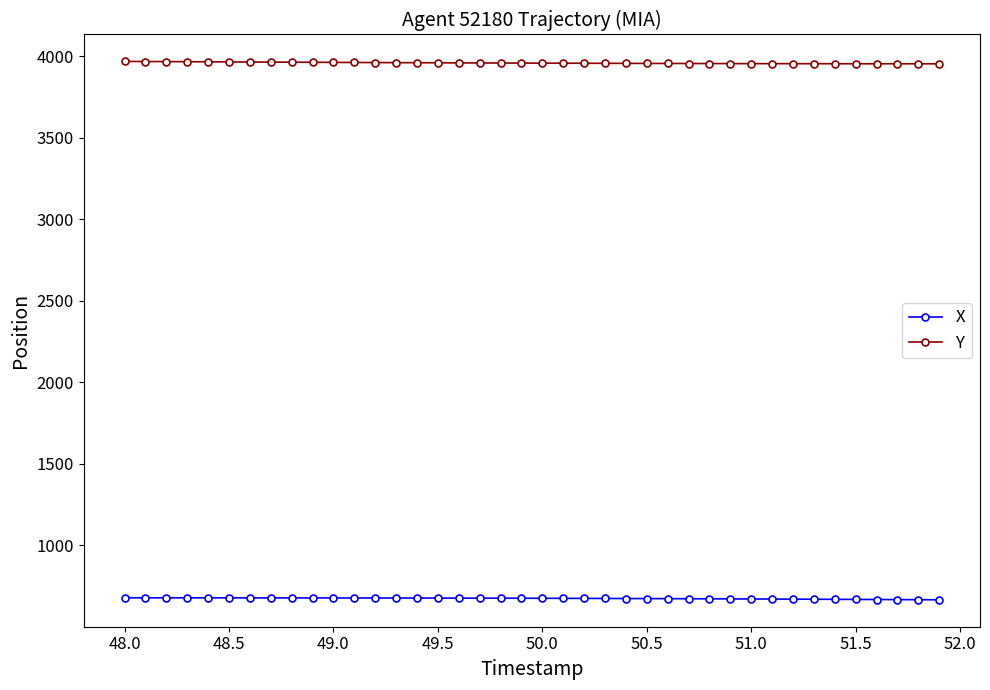

What is the smallest value displayed?

666.1